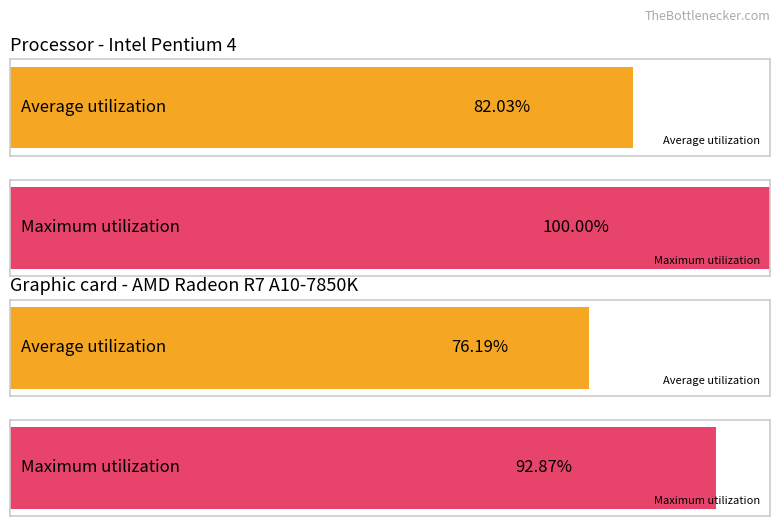

The value of output_1 at 6 is 38. True or false?

False